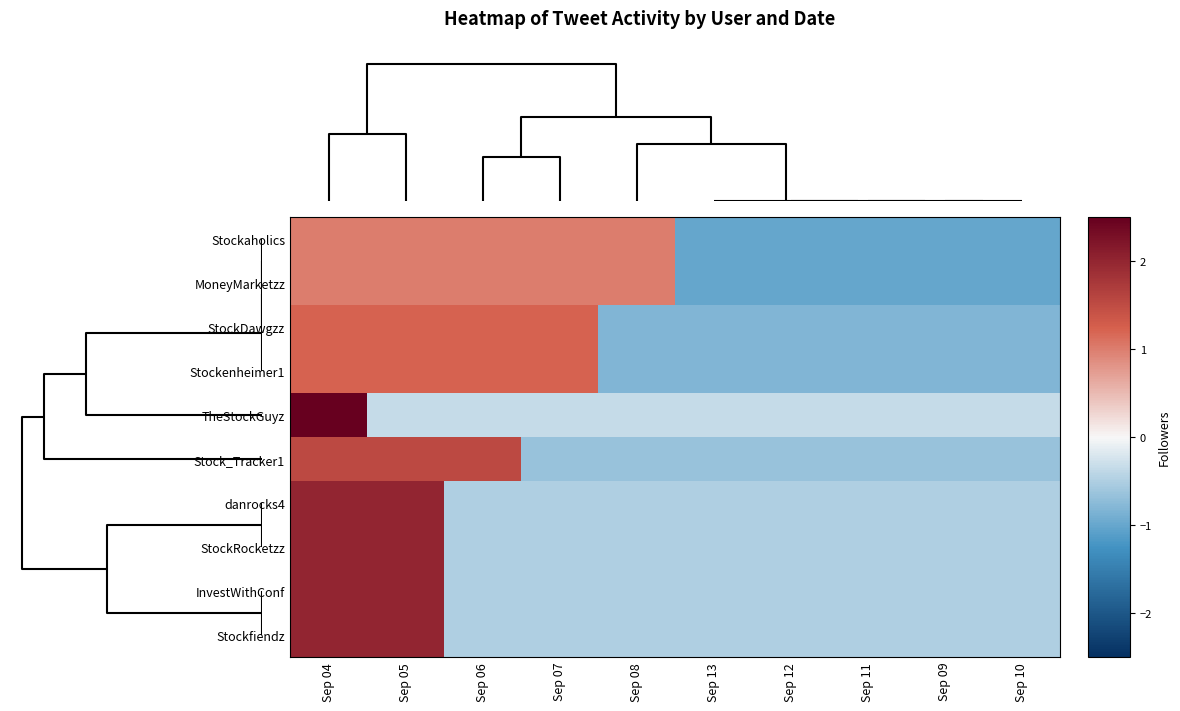

How many distinct data groups are displayed?

10